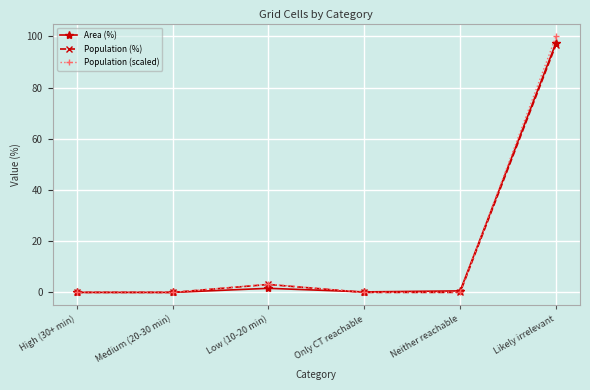

Which series has the widest spread of values?

Population (scaled)